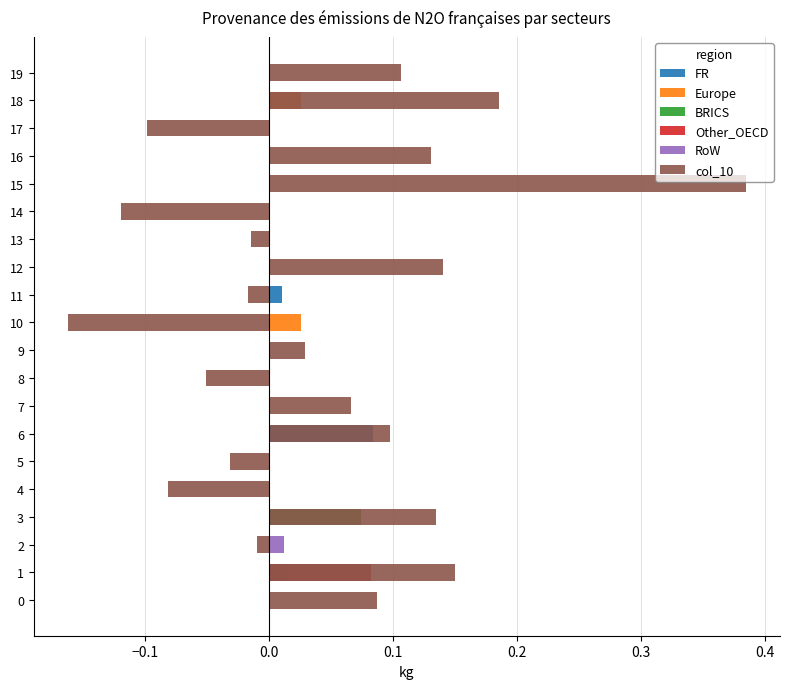

How many values in the col_10 series exceed 0?

11